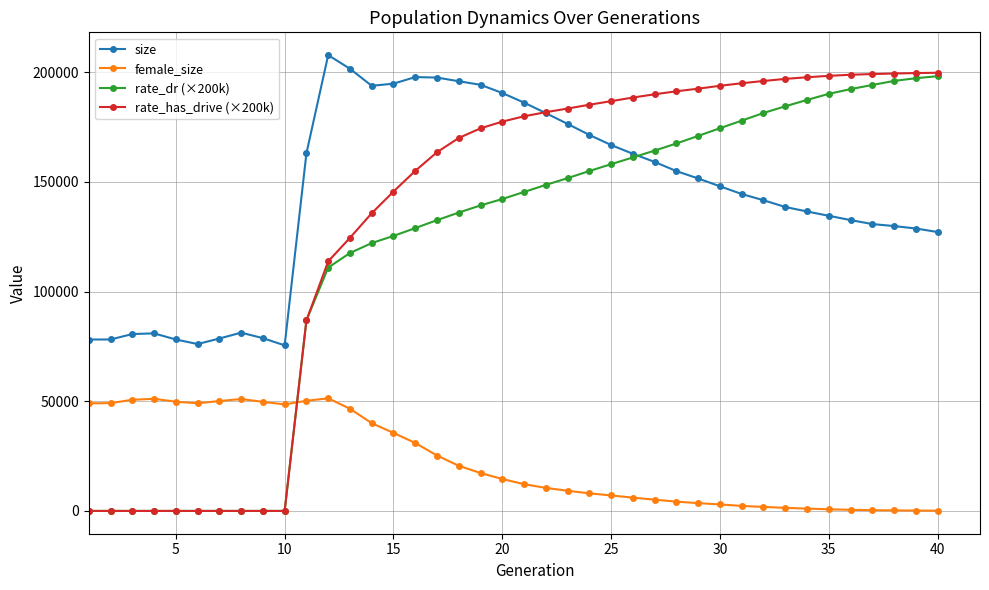

Which series has the largest range (max minus min)?

rate_has_drive (×200k)